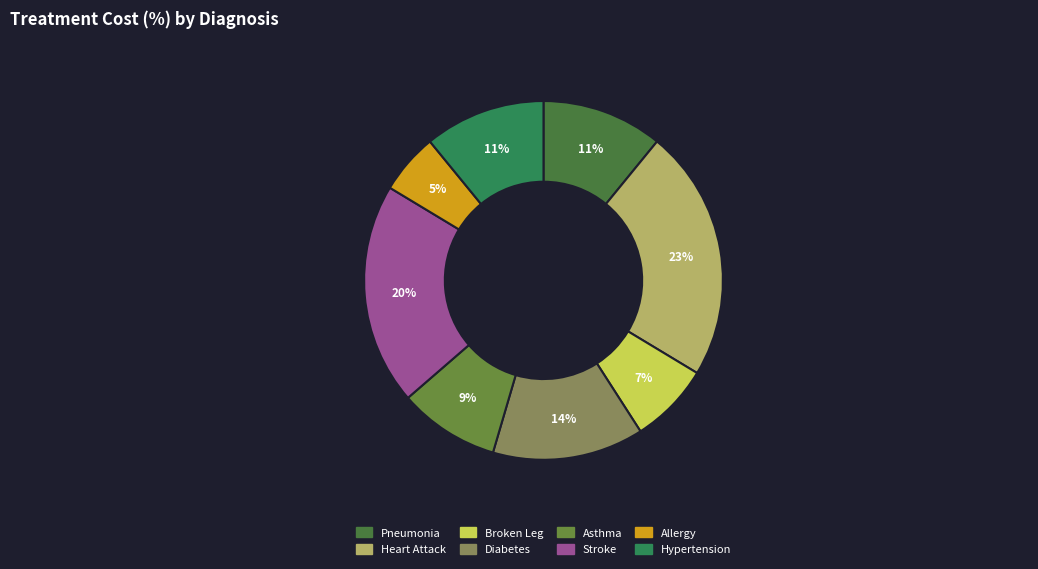

True or false: Broken Leg accounts for 7% of the total.

True